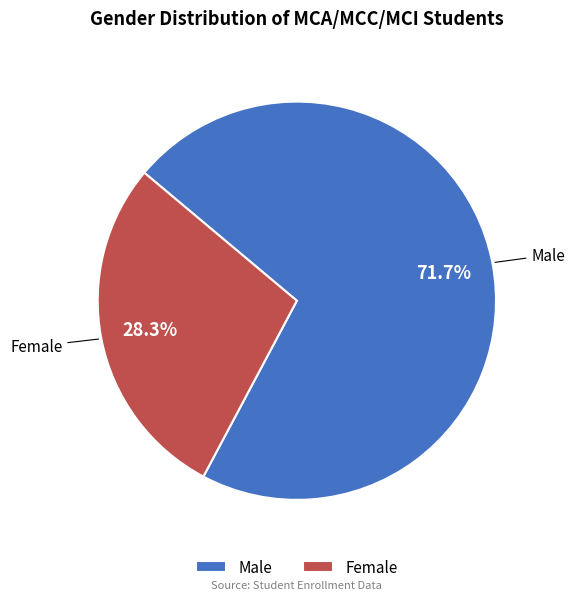

How much of the chart is everything except Female?

71.7%